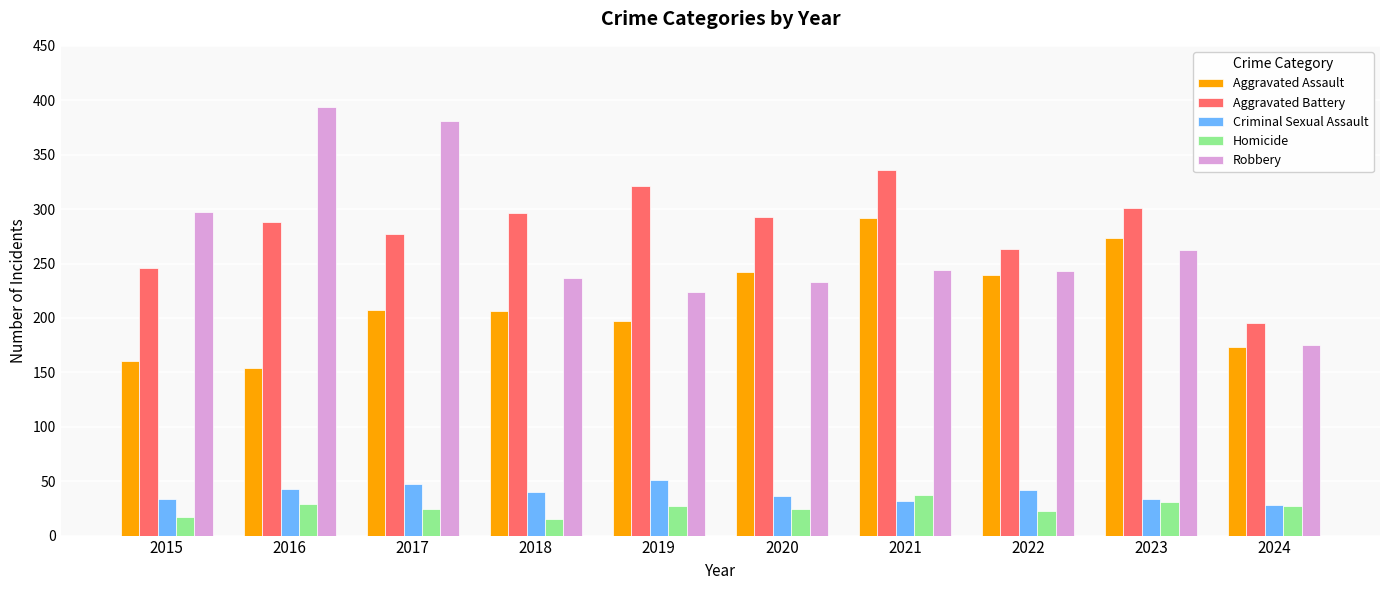

What is the average value of the Robbery series?

269